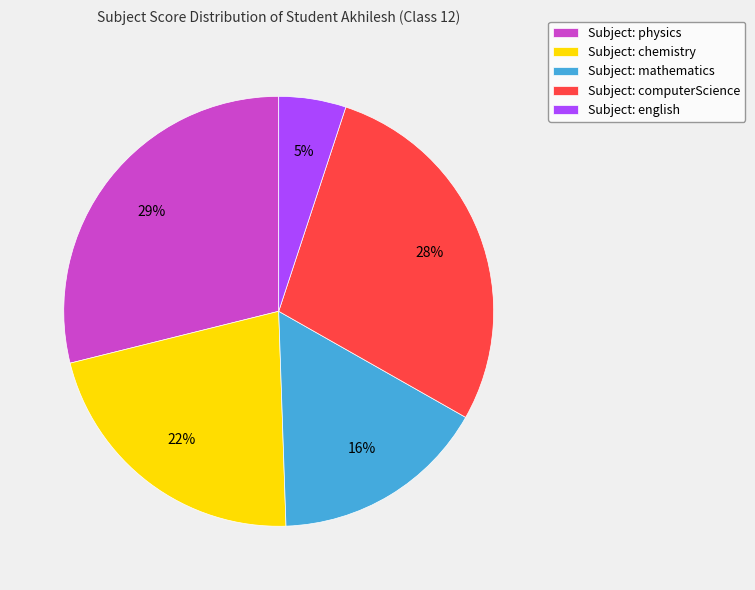

To the nearest percent, what is the difference between the largest and smallest slice percentages?

24%